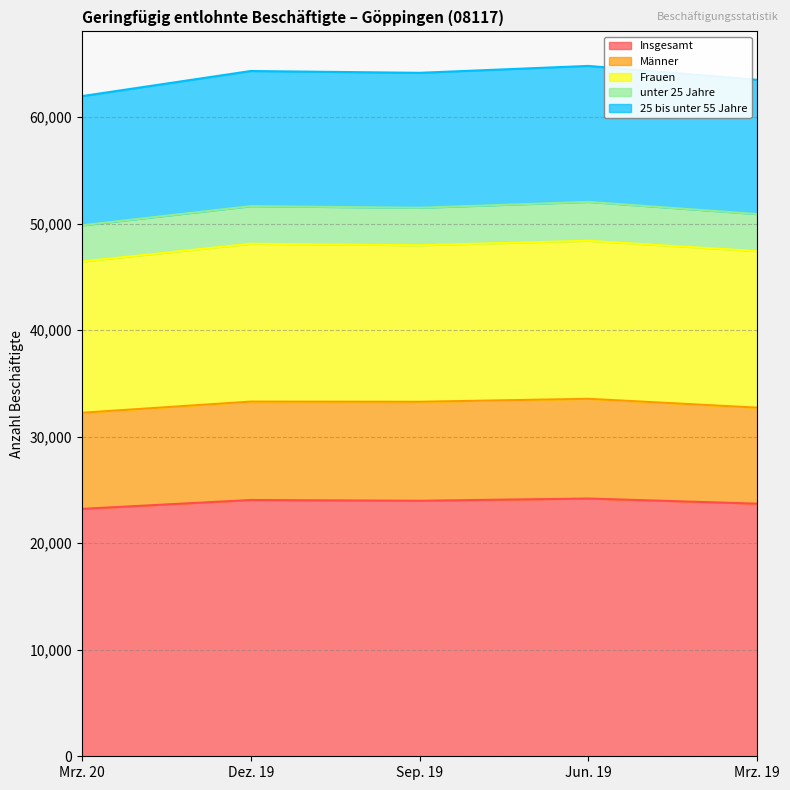

How many categories are shown in the chart?

5